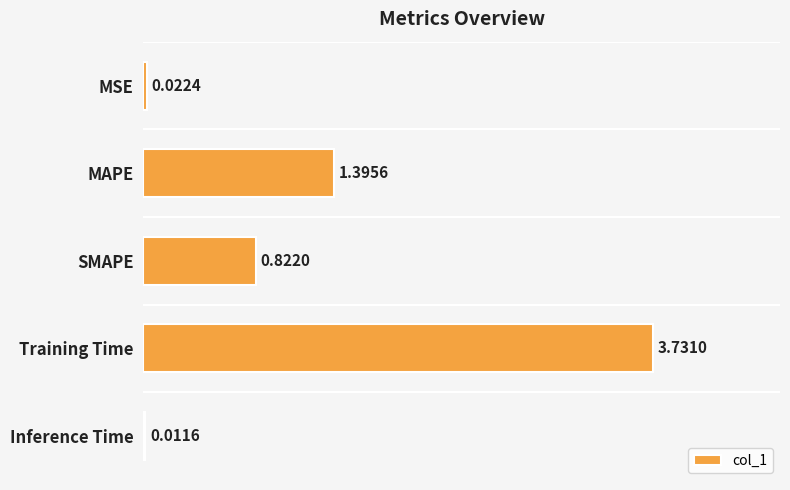

What is the sum of all values?

6.0